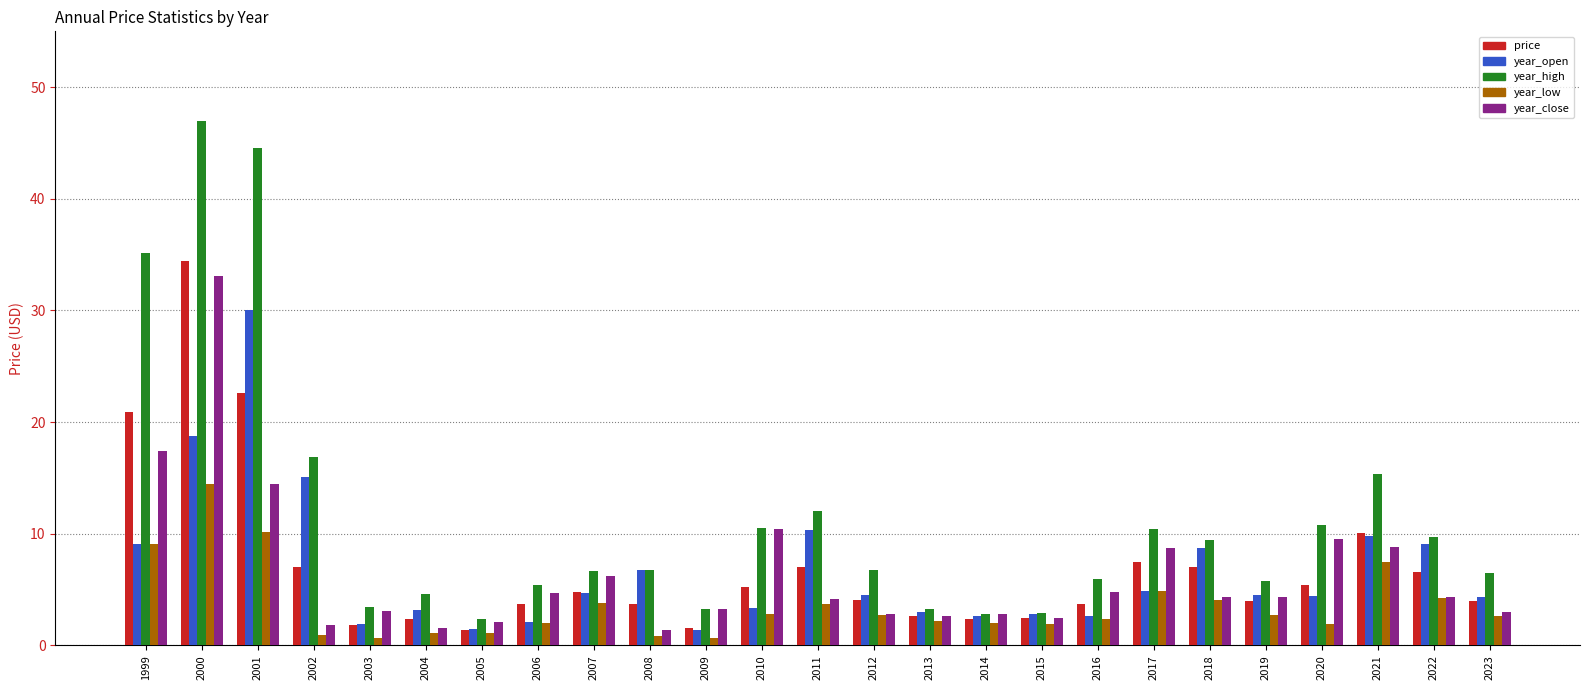

How many series are shown in this chart?

5